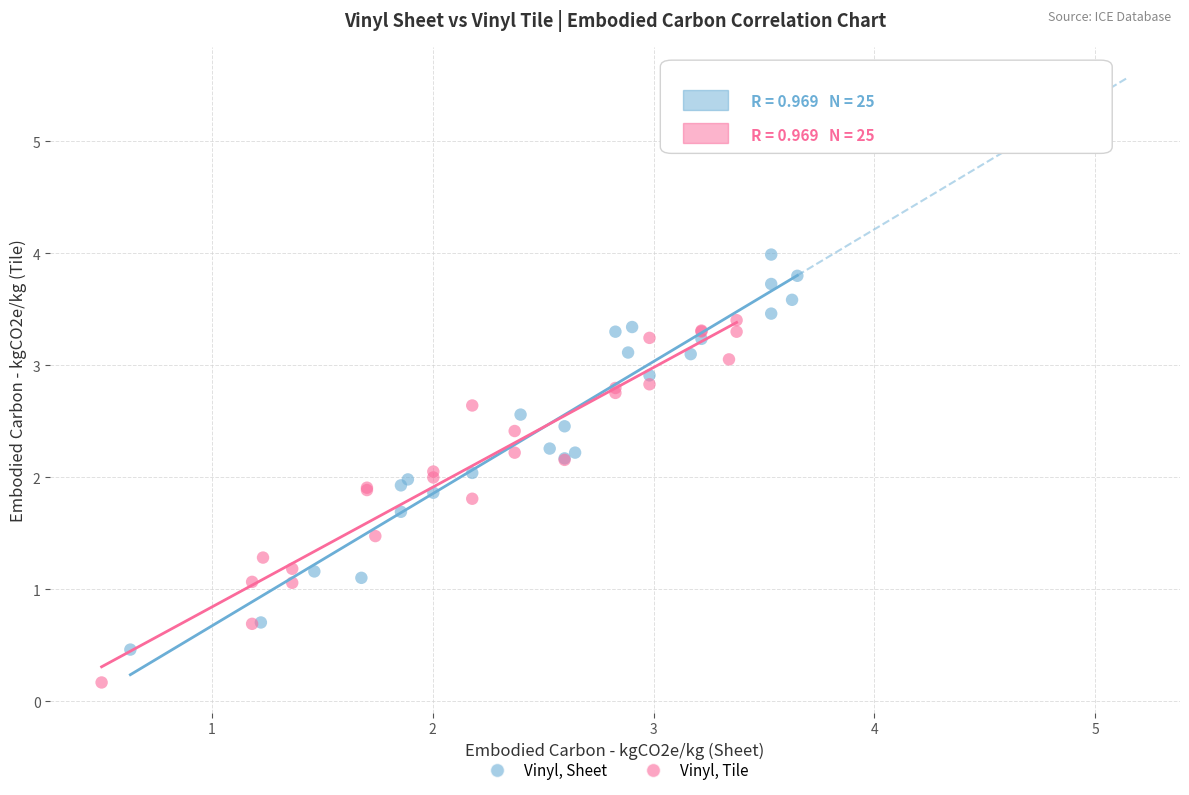

Which series has the largest Y range (max minus min)?

Vinyl, Sheet